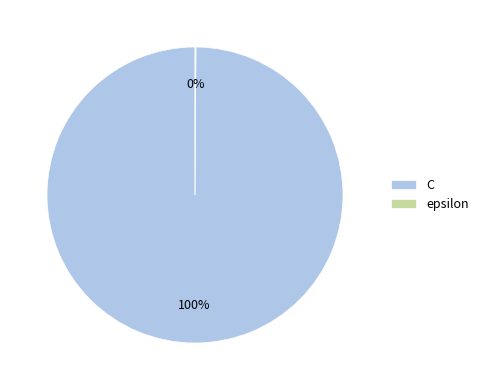

Which slice is the largest?

C